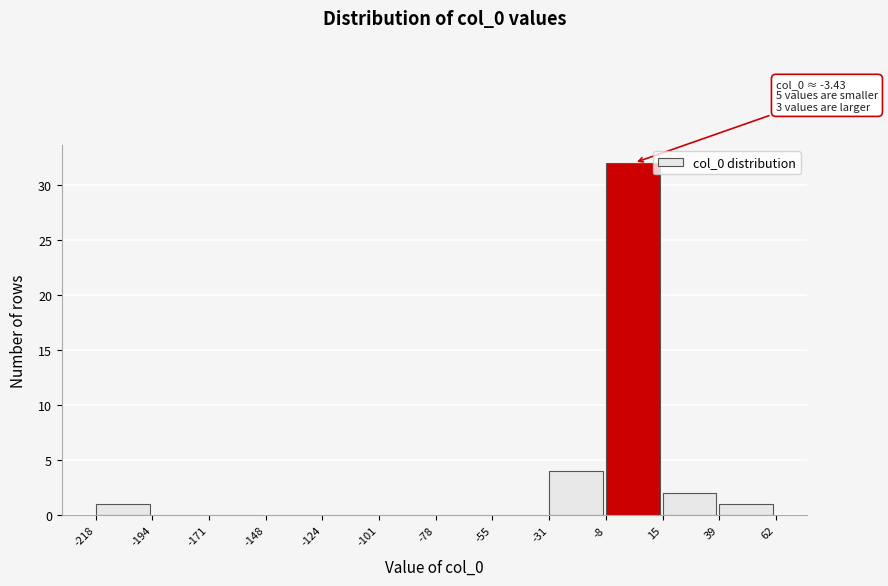

Which range on the x-axis has the tallest bar?

-8 to 15